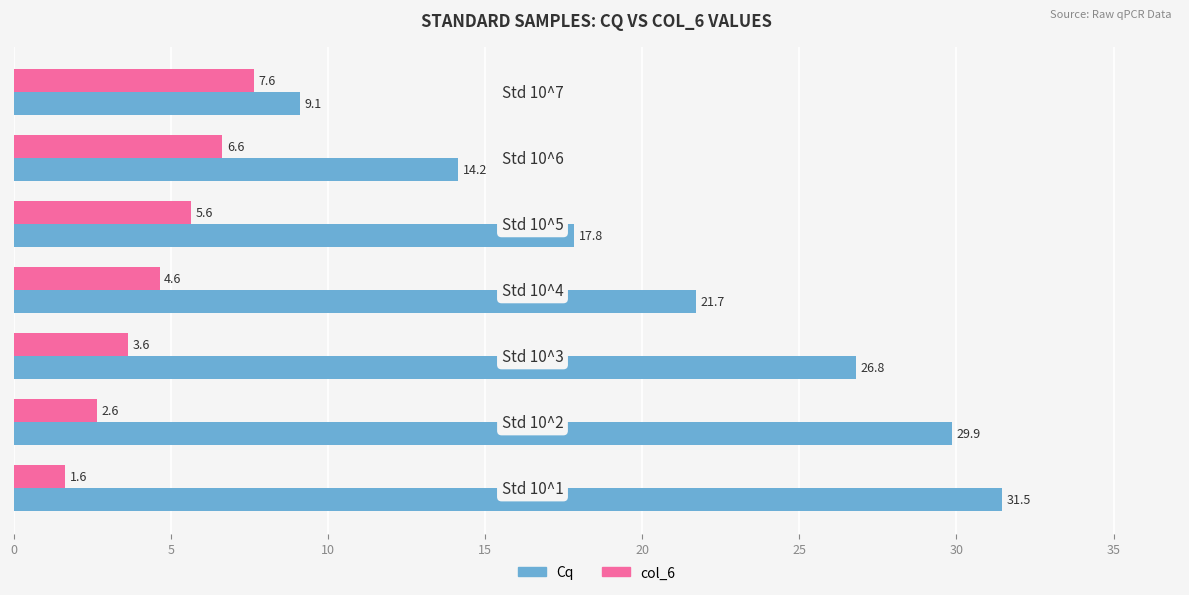

What is the minimum value for col_6?

1.6